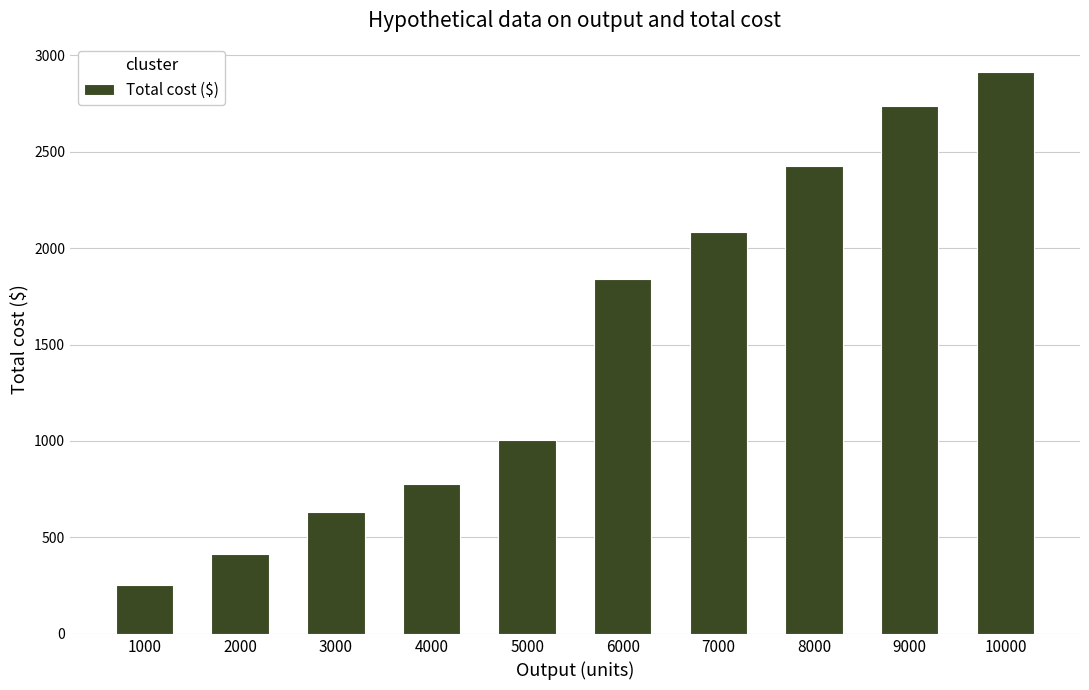

List the labels in order of value, largest first.

10000, 9000, 8000, 7000, 6000, 5000, 4000, 3000, 2000, 1000